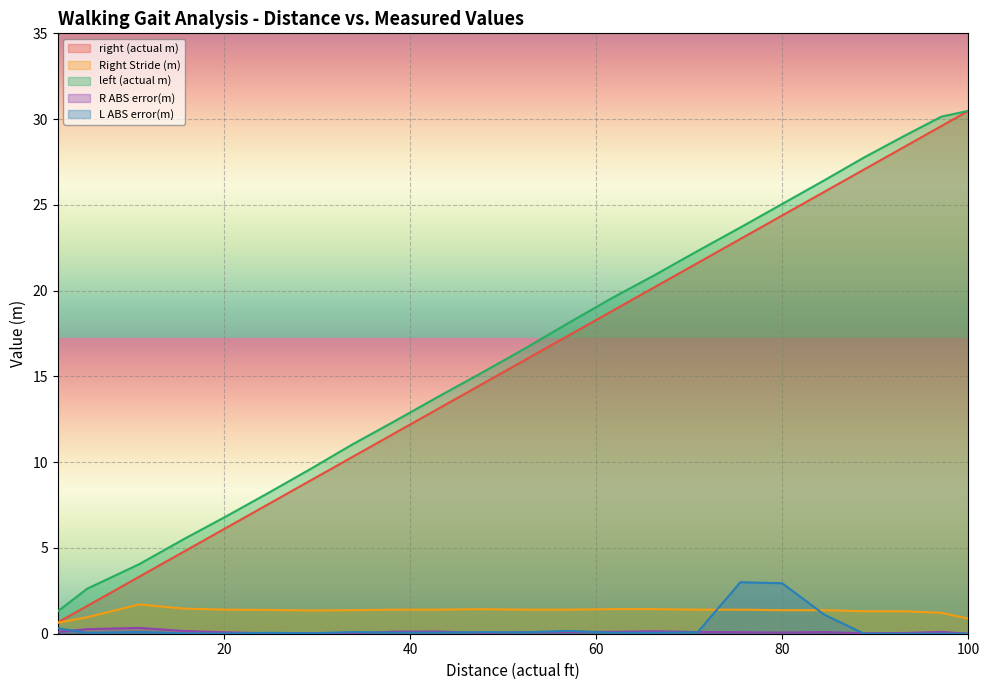

Reading left to right, what are all the values shown in this chart?

right (actual m): 0.7	1.6	3.3	4.8	6.2	7.6	8.9	10.3	11.7	13.1	14.5	15.9	17.3	18.8	20.2	21.6	23.0	24.4	25.8	27.1	28.4	29.6	30.5
Right Stride (m): 0.6	1.0	1.7	1.5	1.4	1.4	1.4	1.4	1.4	1.4	1.4	1.4	1.4	1.4	1.4	1.4	1.4	1.4	1.4	1.3	1.3	1.2	0.9
left (actual m): 1.3	2.6	4.1	5.5	6.9	8.2	9.6	11.0	12.4	13.8	15.2	16.6	18.1	19.5	20.9	22.3	23.7	25.1	26.4	27.8	29.0	30.1	30.5
R ABS error(m): 0.1	0.3	0.3	0.2	0.1	0.0	0.0	0.0	0.1	0.1	0.0	0.1	0.1	0.1	0.1	0.1	0.1	0.1	0.1	0.0	0.0	0.1	0.0
L ABS error(m): 0.3	0.1	0.1	0.0	0.0	0.1	0.0	0.1	0.1	0.1	0.1	0.1	0.2	0.1	0.1	0.1	3.0	2.9	1.1	0.0	0.0	0.0	0.0